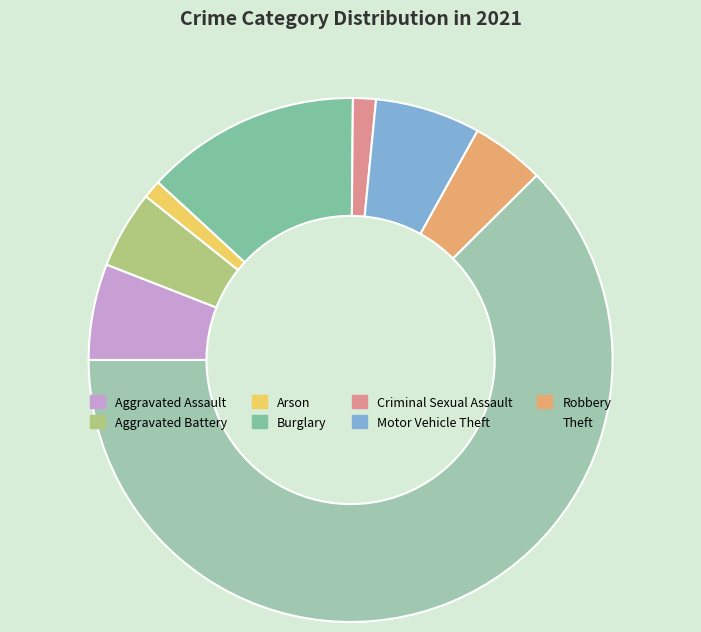

Does any single category account for the majority?

Yes